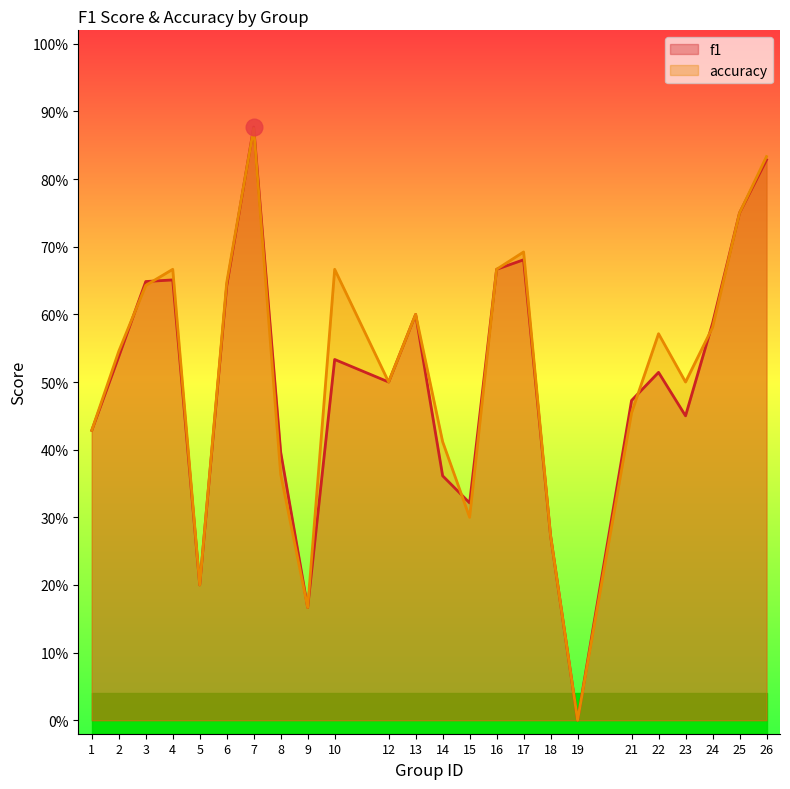

Which series ends up on top after the final intersection of accuracy and f1?

f1